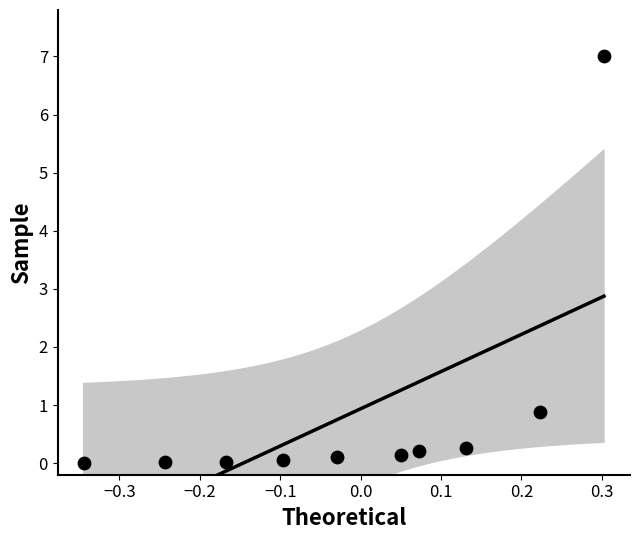

What is the average Y value?

0.9